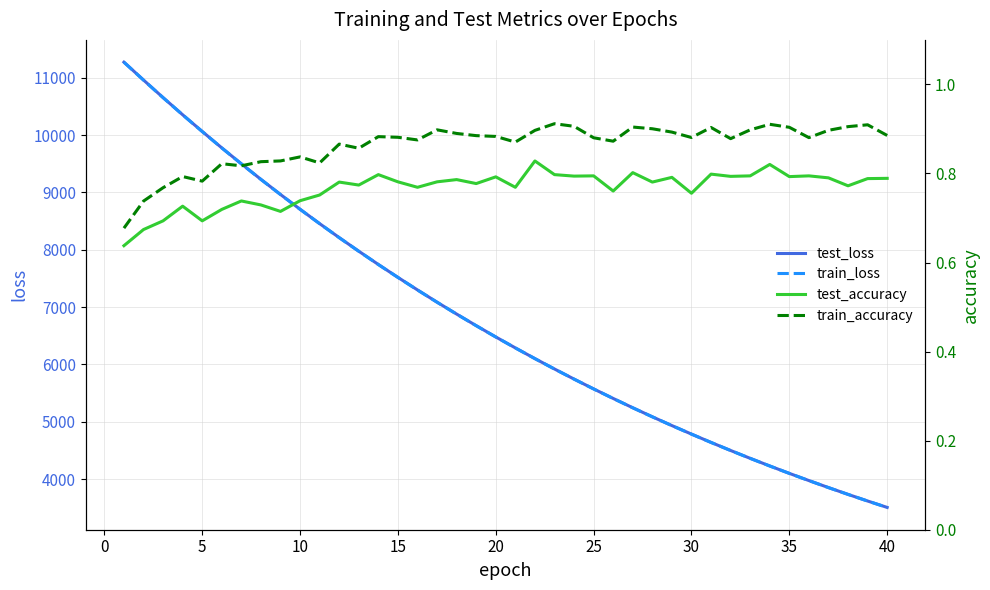

Which series has the largest range (max minus min)?

test_loss